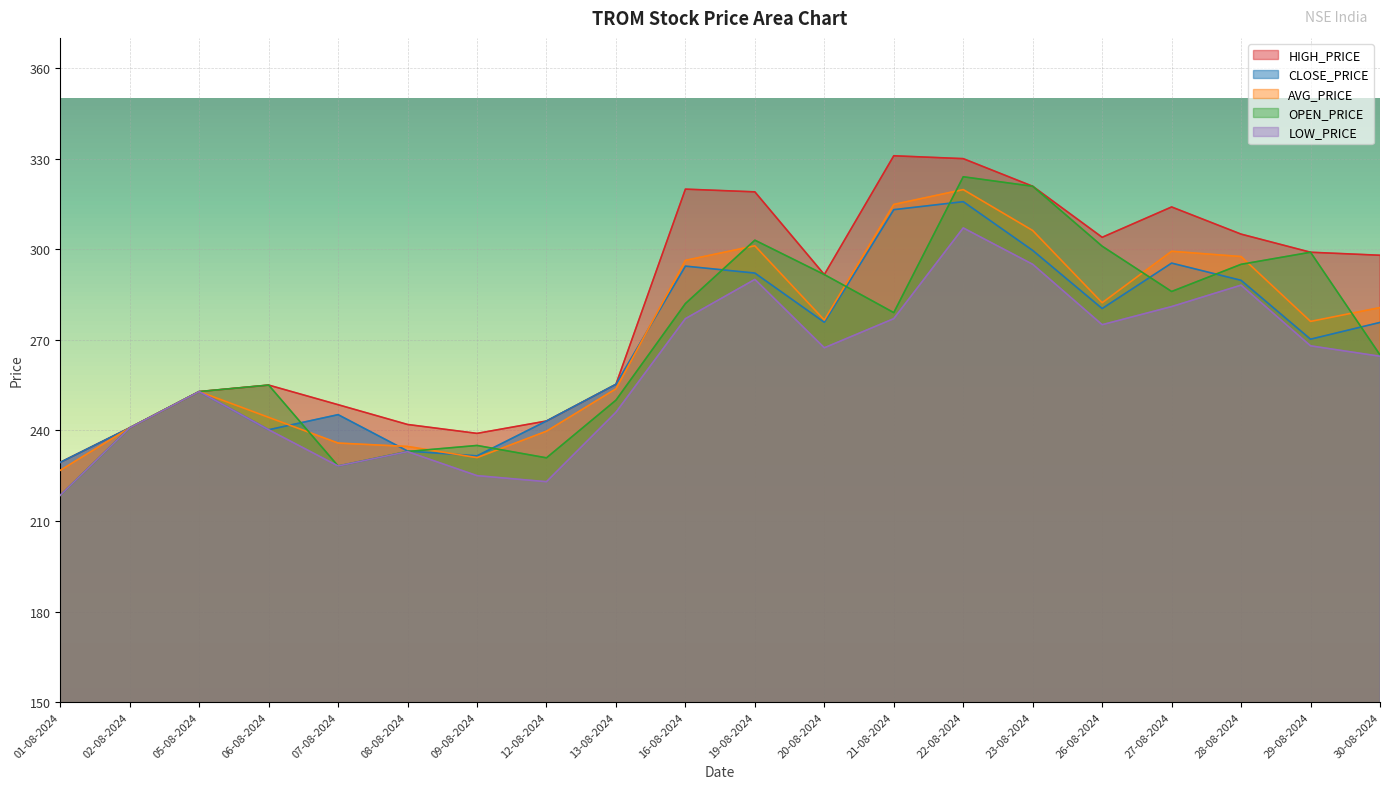

At which category is the sum across all series the highest?

22-08-2024